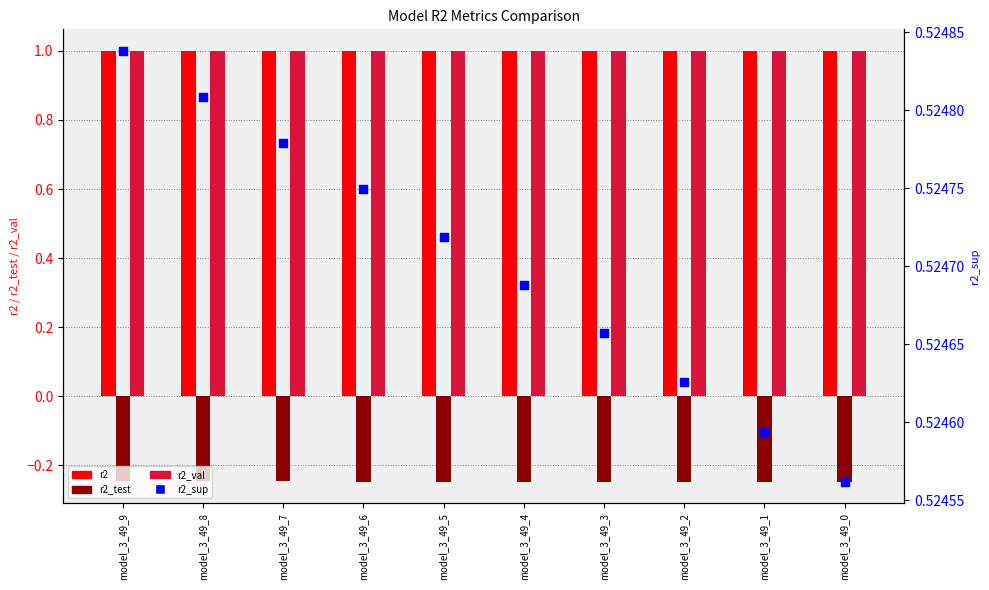

At which category is the sum across all series the highest?

model_3_49_9